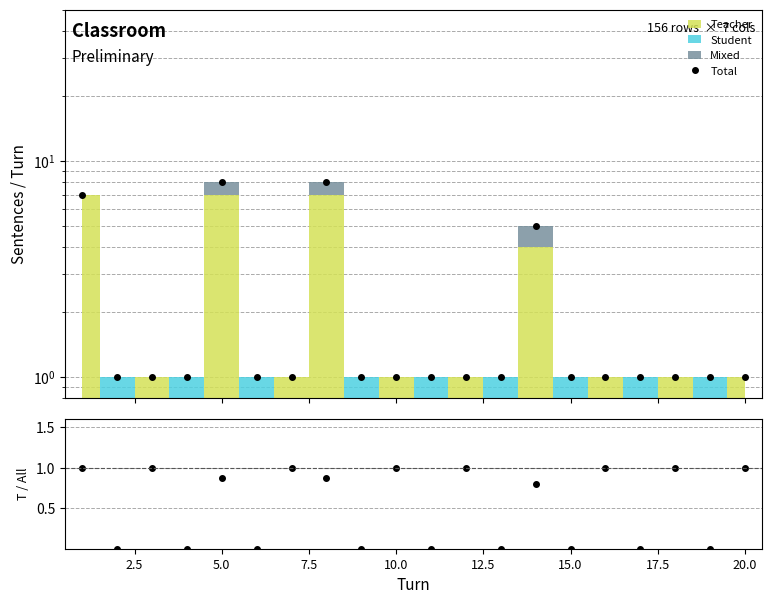

True or false: Total and Teacher / Total intersect in this chart.

False